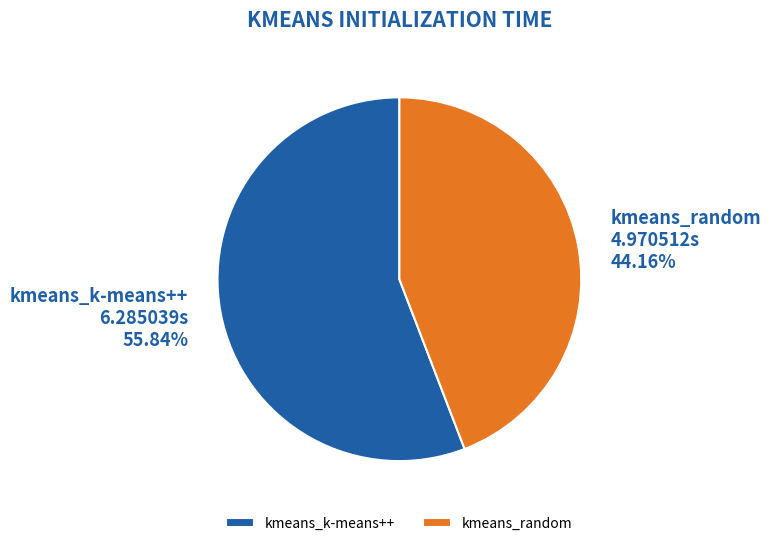

To the nearest percent, what is the difference between the kmeans_random and kmeans_k-means++ slice percentages?

12%